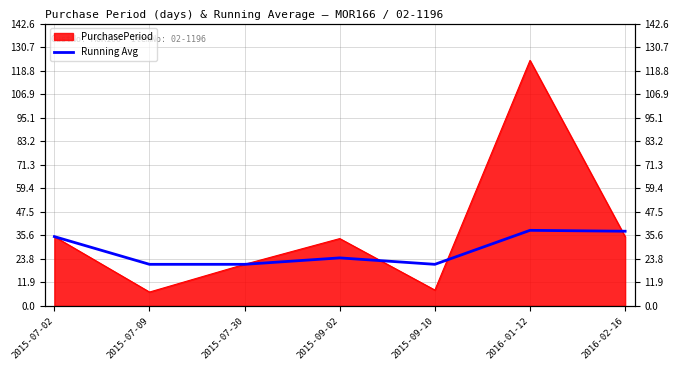

At which label is the value closest to 29?

2015-09-02